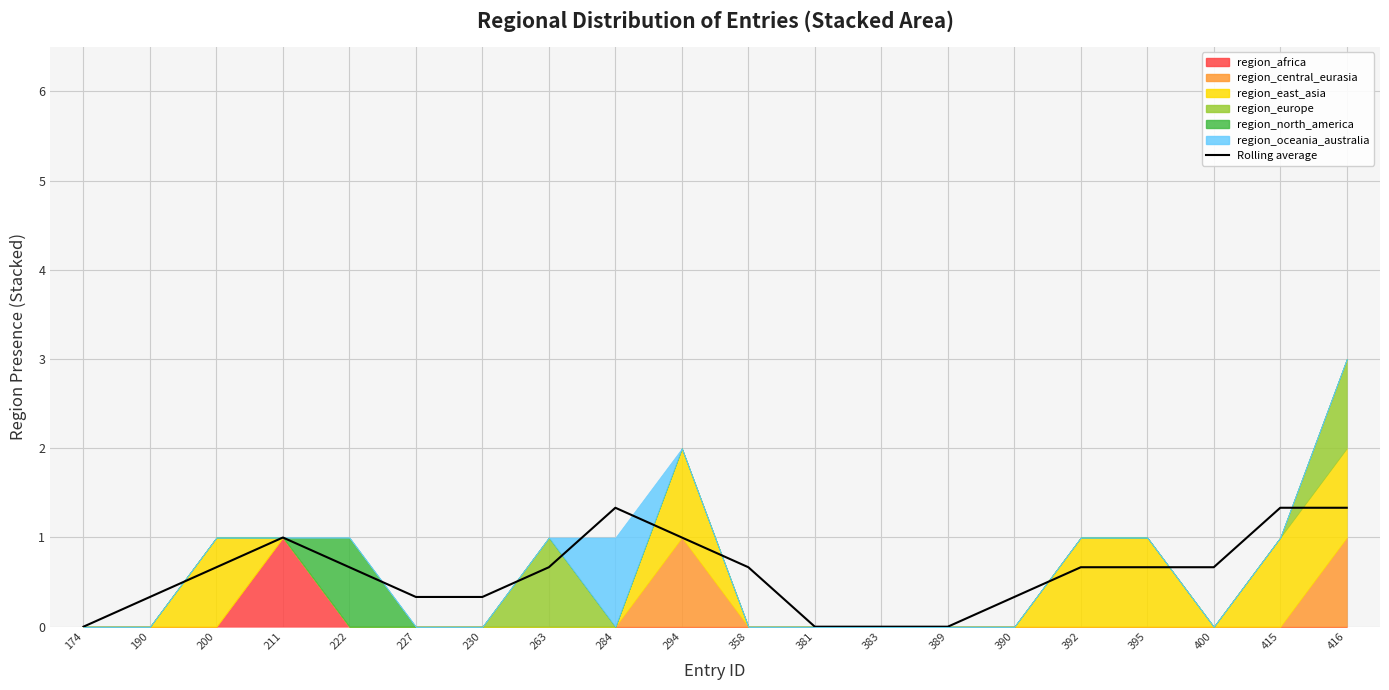

What is the sum of the values at 190 and 294?

1.3